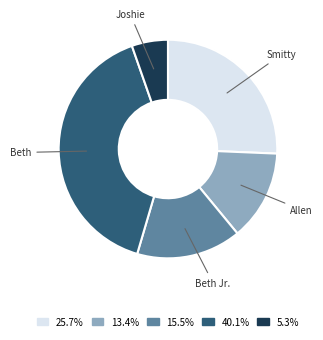

Does any single category account for the majority?

No